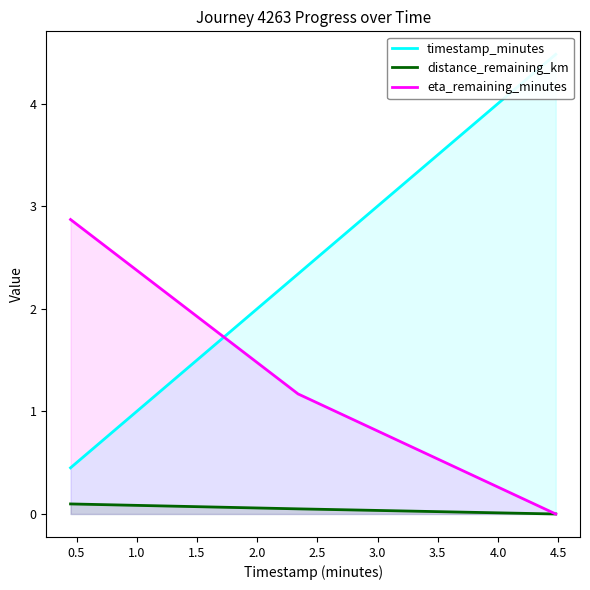

At how many categories does at least one series exceed 3?

1